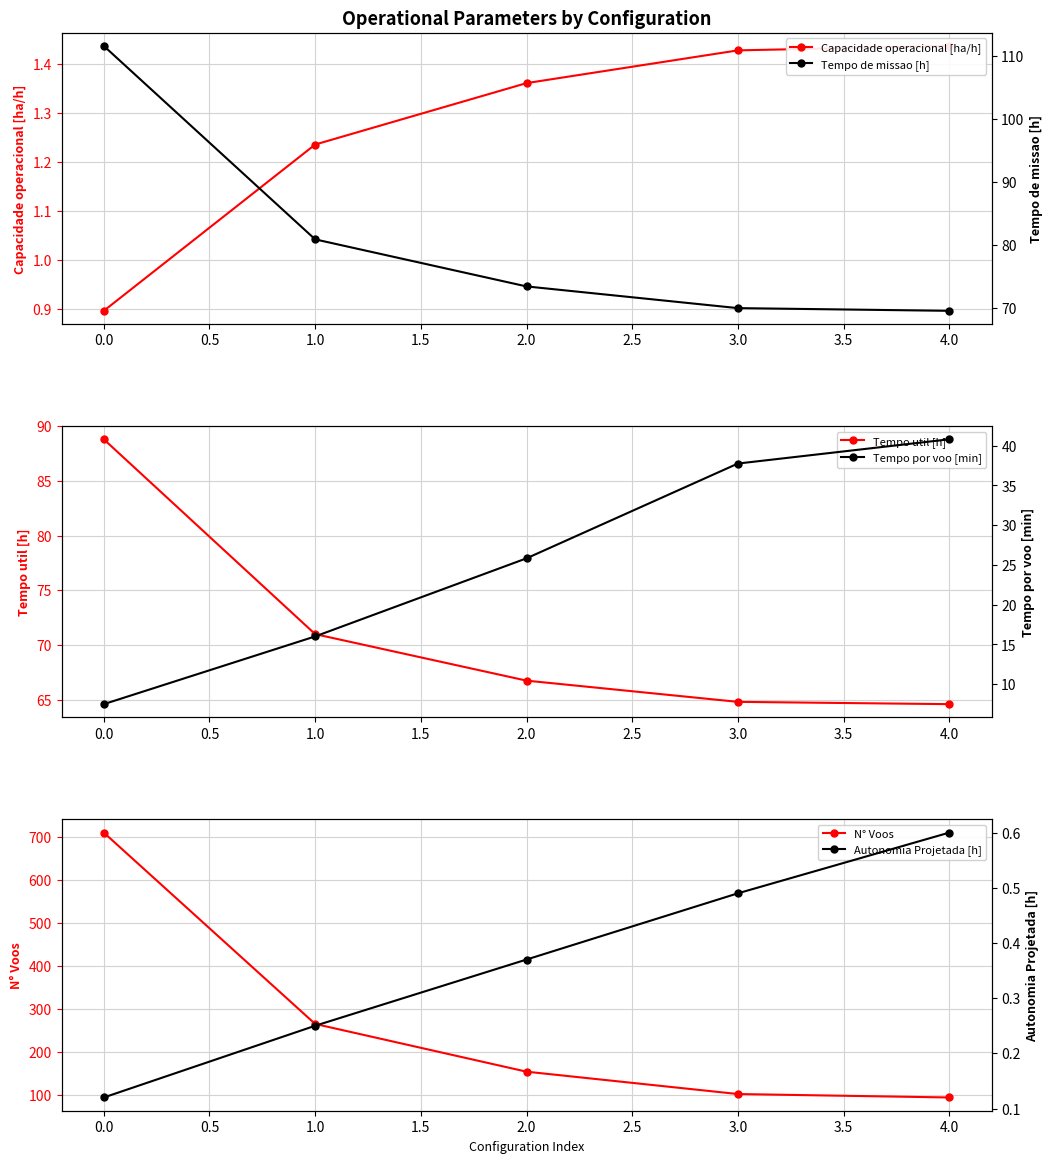

Does the chart display data point markers on the line(s)?

Yes